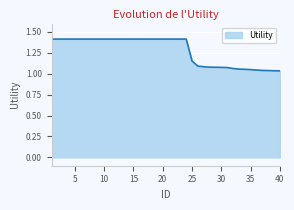

What is the difference between the maximum and minimum values?

0.4